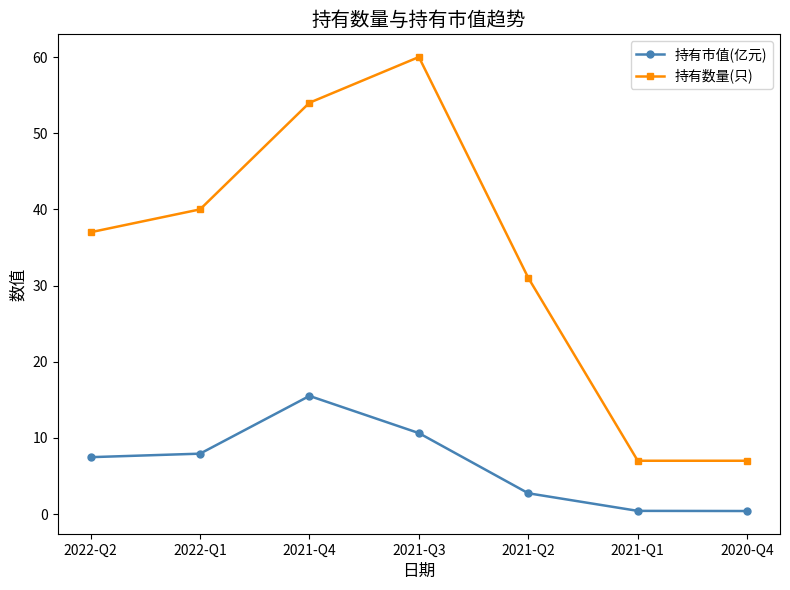

What is the difference between the second highest and second lowest values in the 持有市值(亿元) series?

10.2